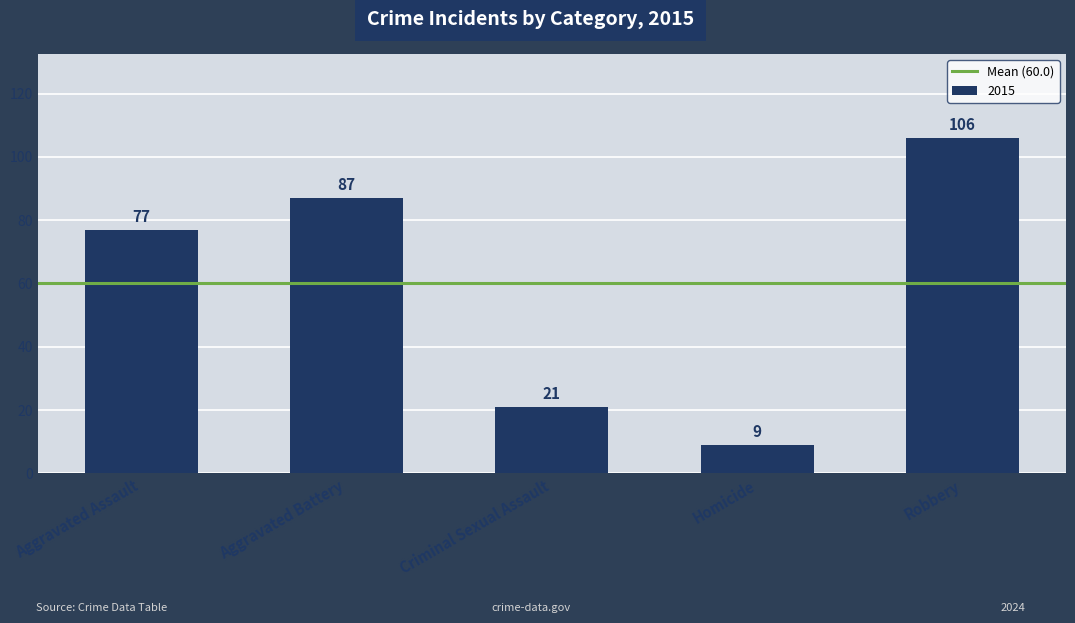

At which category does the chart reach its peak across all series?

Robbery